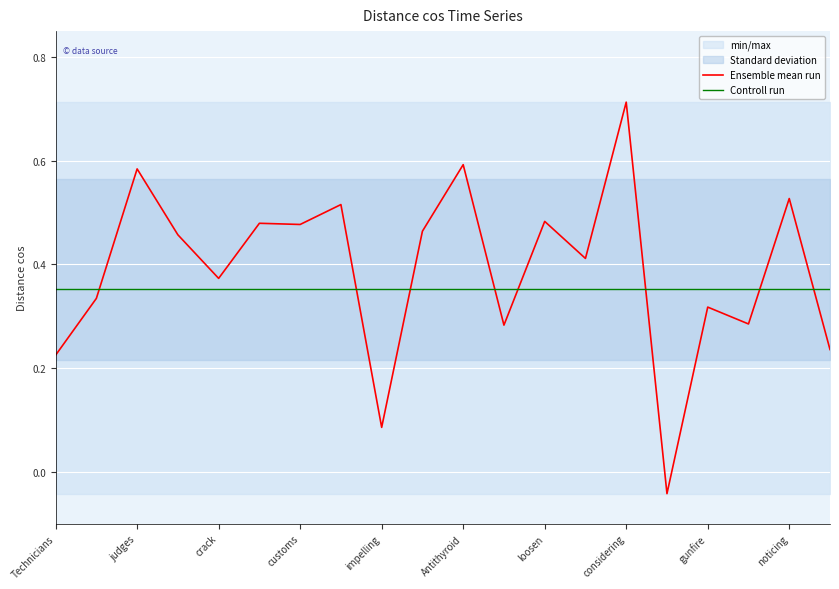

Rank the series by their maximum value, from highest to lowest.

Ensemble mean run, Controll run